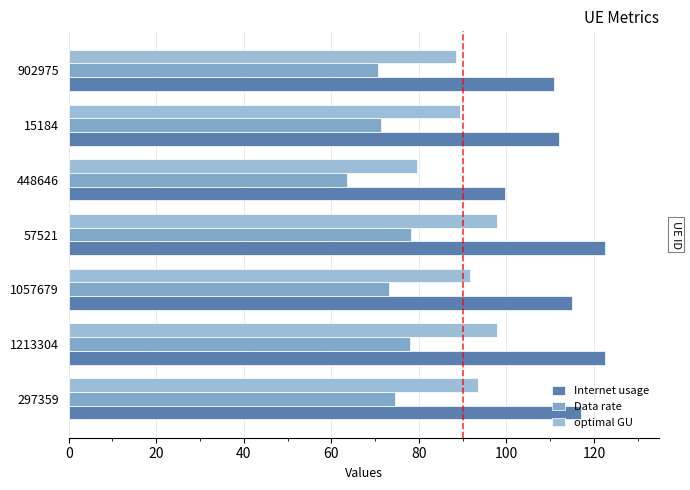

What is the difference between the maximum and minimum values in the optimal GU series?

18.3